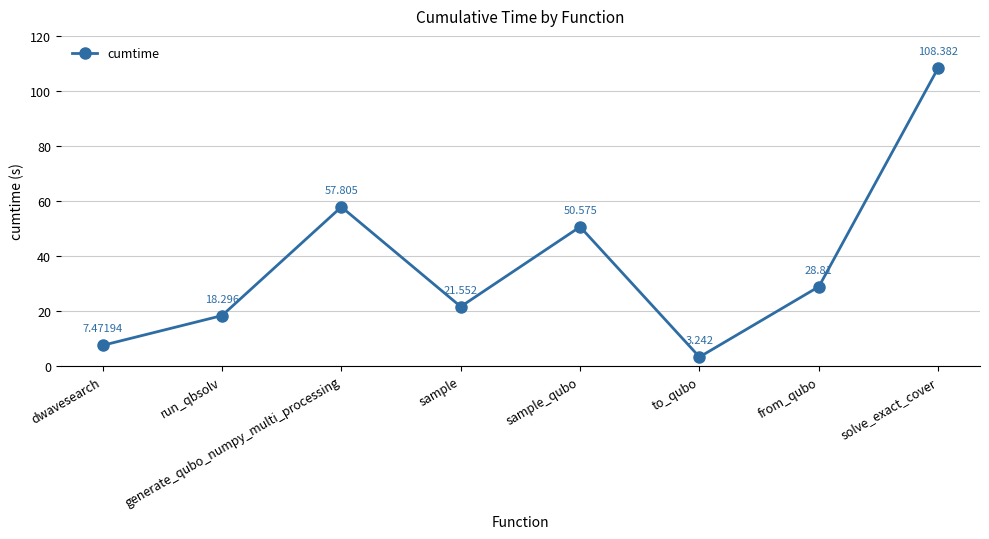

Where is the first local maximum?

generate_qubo_numpy_multi_processing